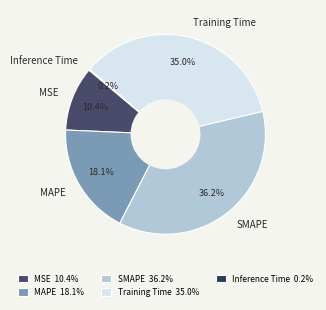

What is the total percentage of MAPE and SMAPE?

54.4%